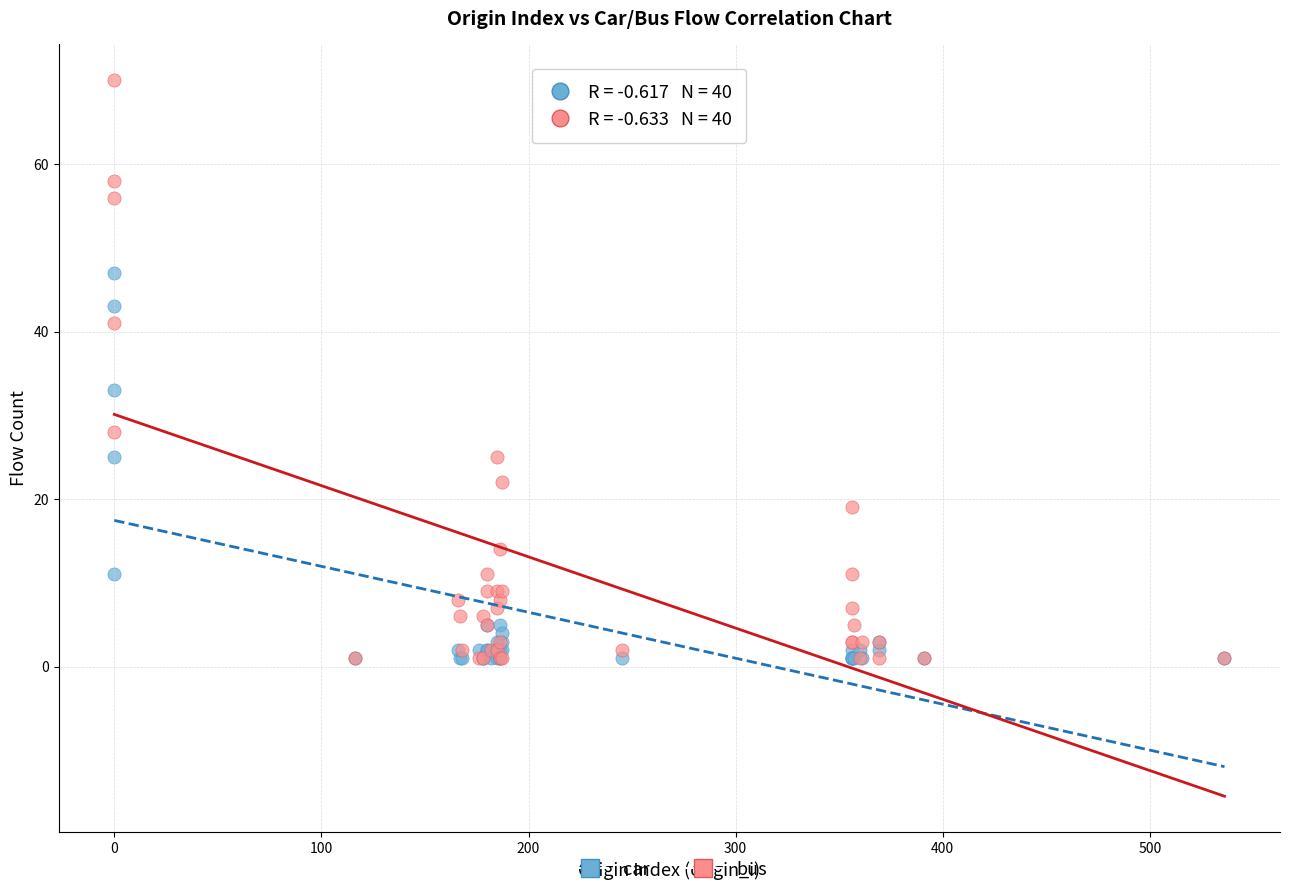

Across all series, what Y value is closest to 35?

33